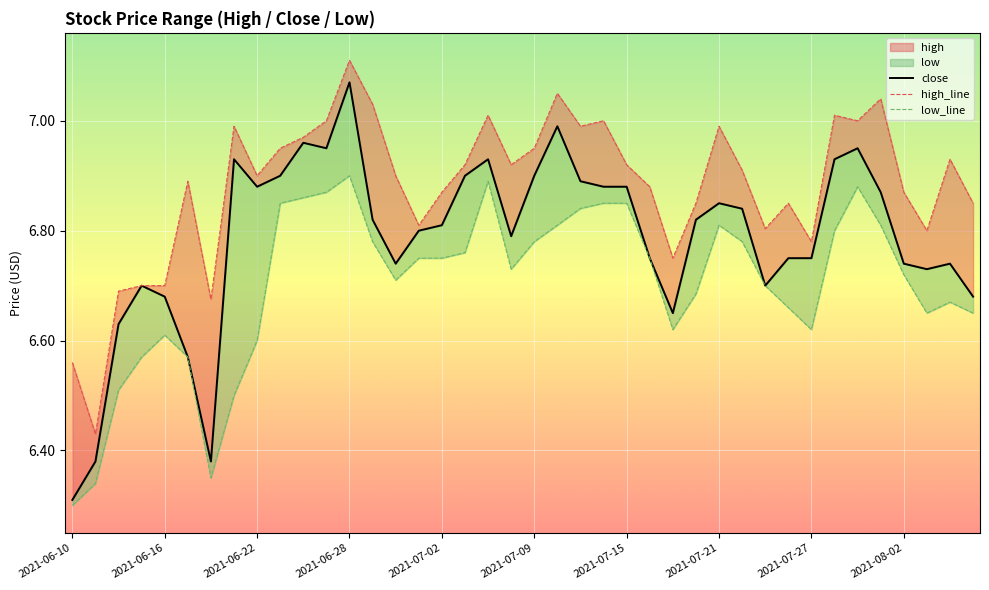

At how many categories does at least one series exceed 6?

40